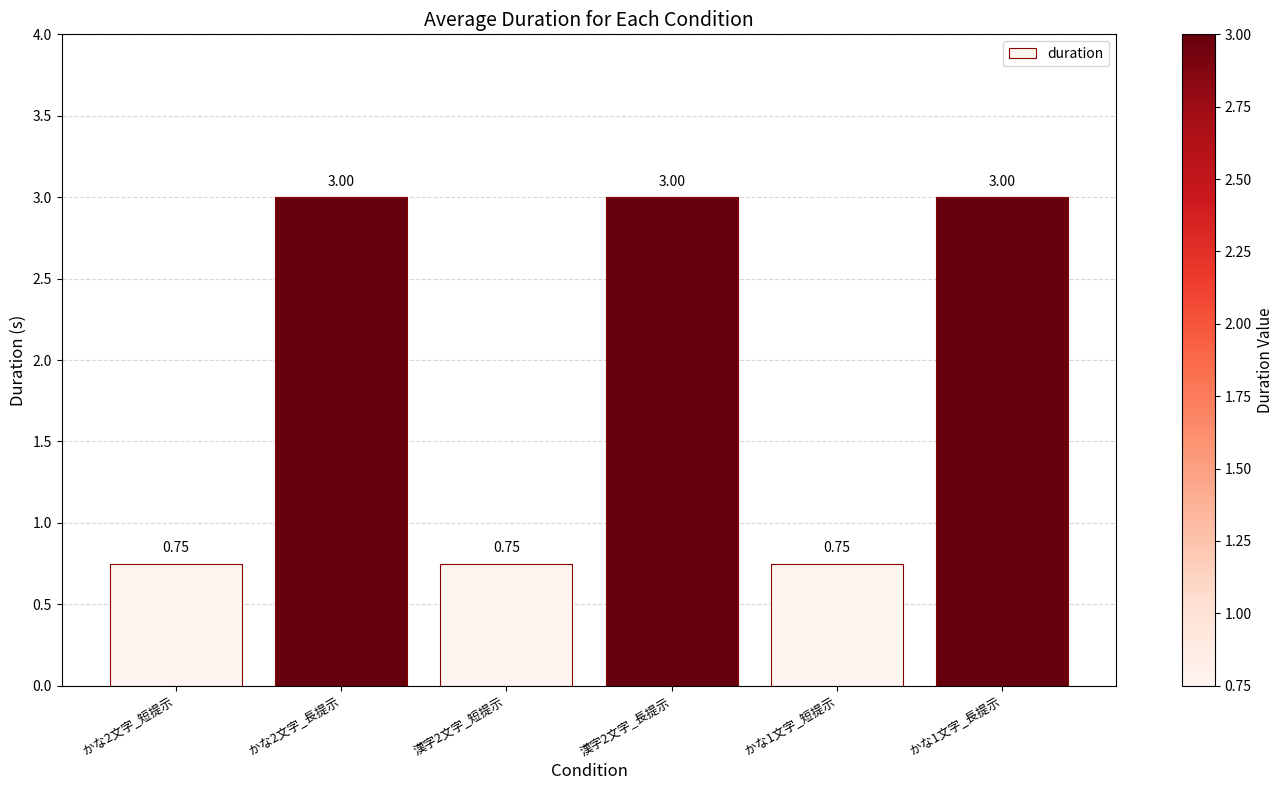

What is the sum of the values at 漢字2文字_短提示 and かな1文字_短提示?

1.5